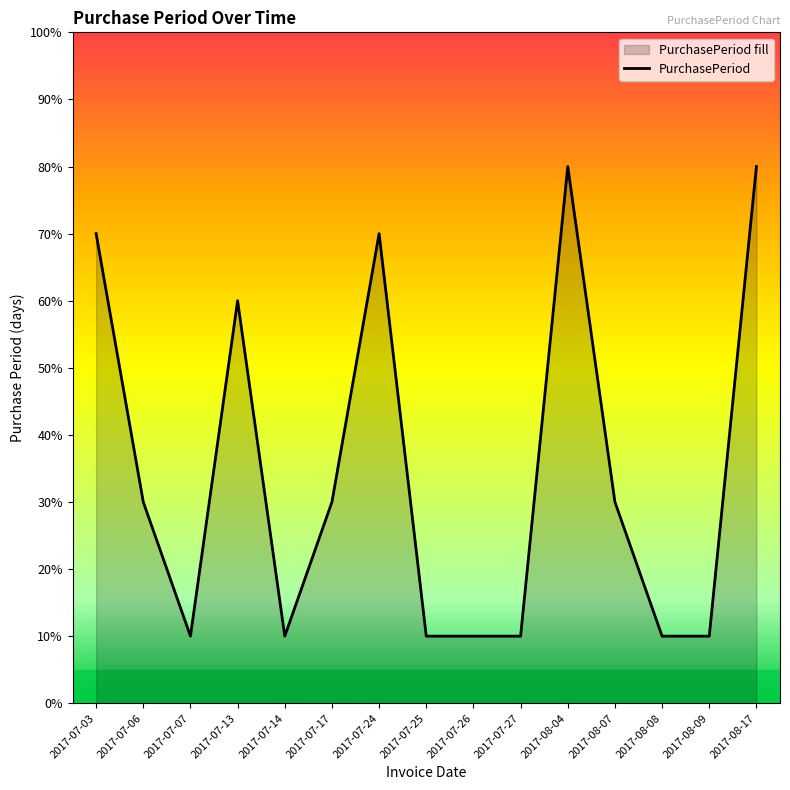

At which category does the data reach its first local peak?

2017-07-13